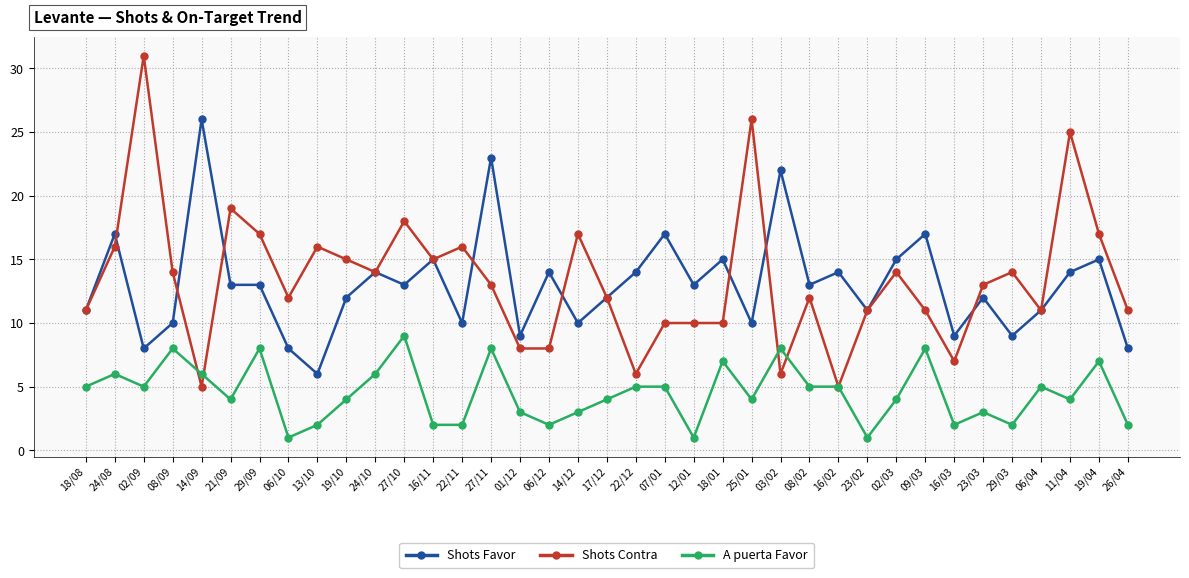

Which series has the largest total across all categories?

Shots Contra